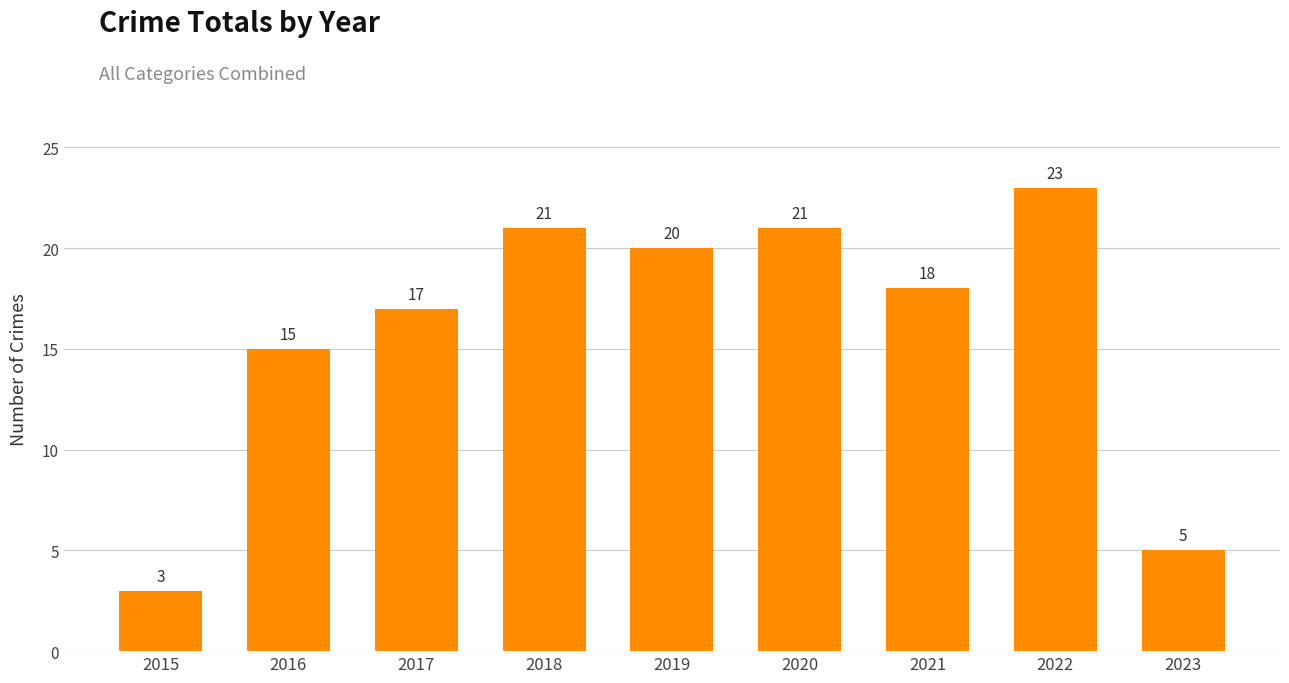

Reading left to right, list all the values displayed in this chart.

2015=3	2016=15	2017=17	2018=21	2019=20	2020=21	2021=18	2022=23	2023=5